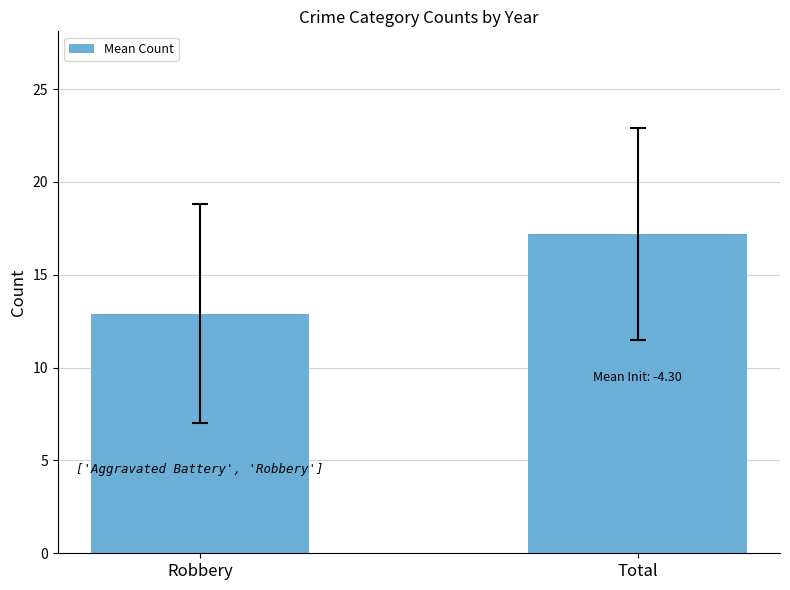

What position from the right is Robbery?

2